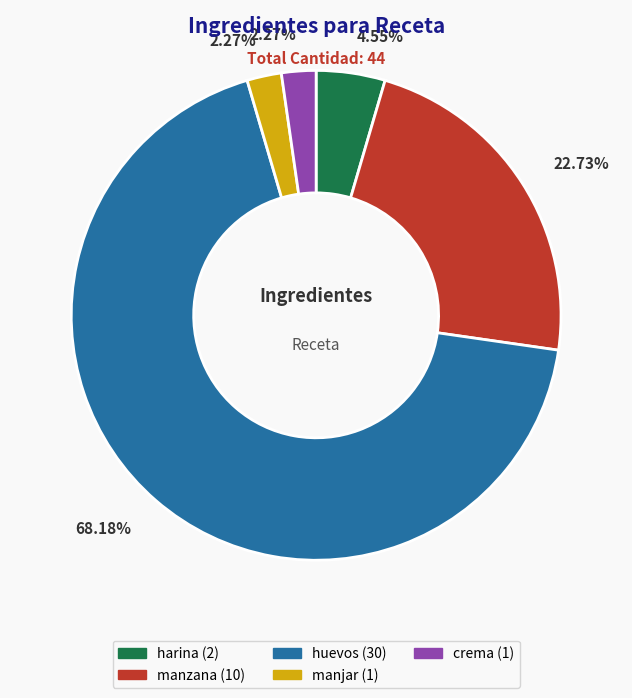

Does any single category account for the majority?

Yes